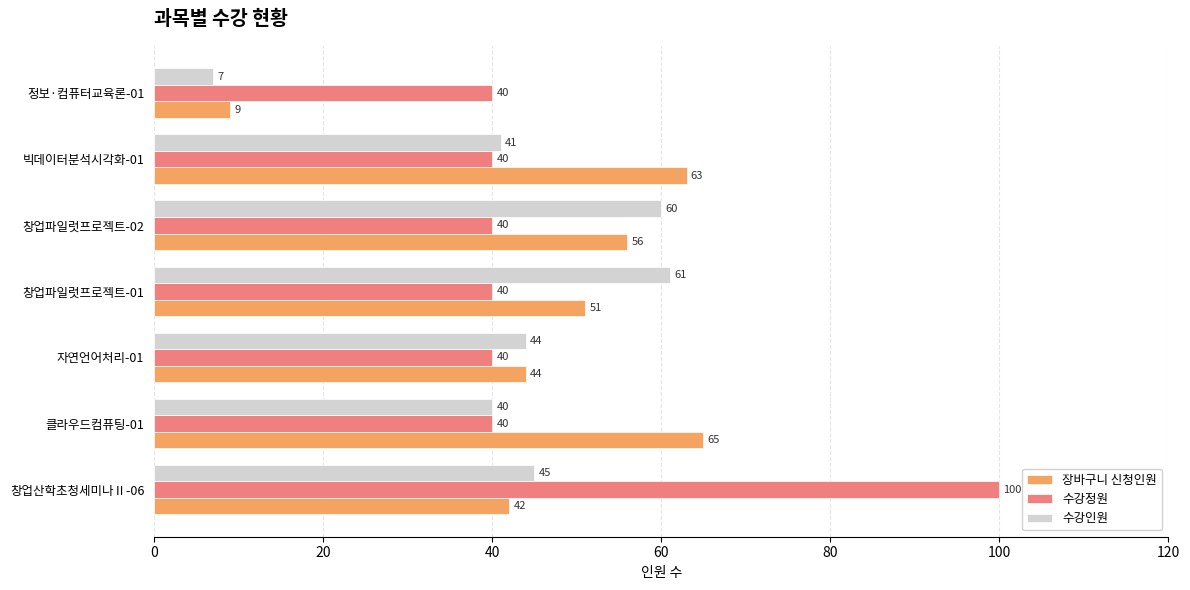

Where is 장바구니 신청인원 nearest to the value 37?

창업산학초청세미나Ⅱ-06